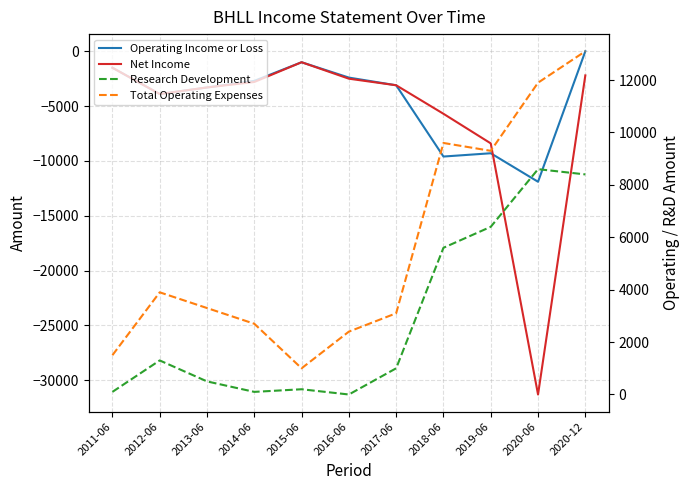

How many data points in Research Development are less than 1000?

5